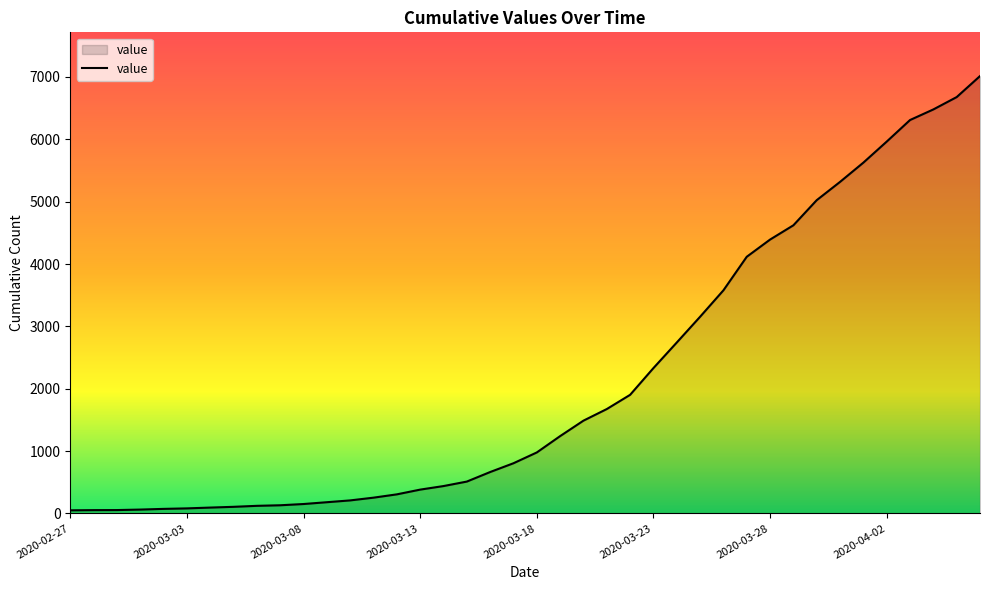

What is the maximum value shown in the chart?

7014